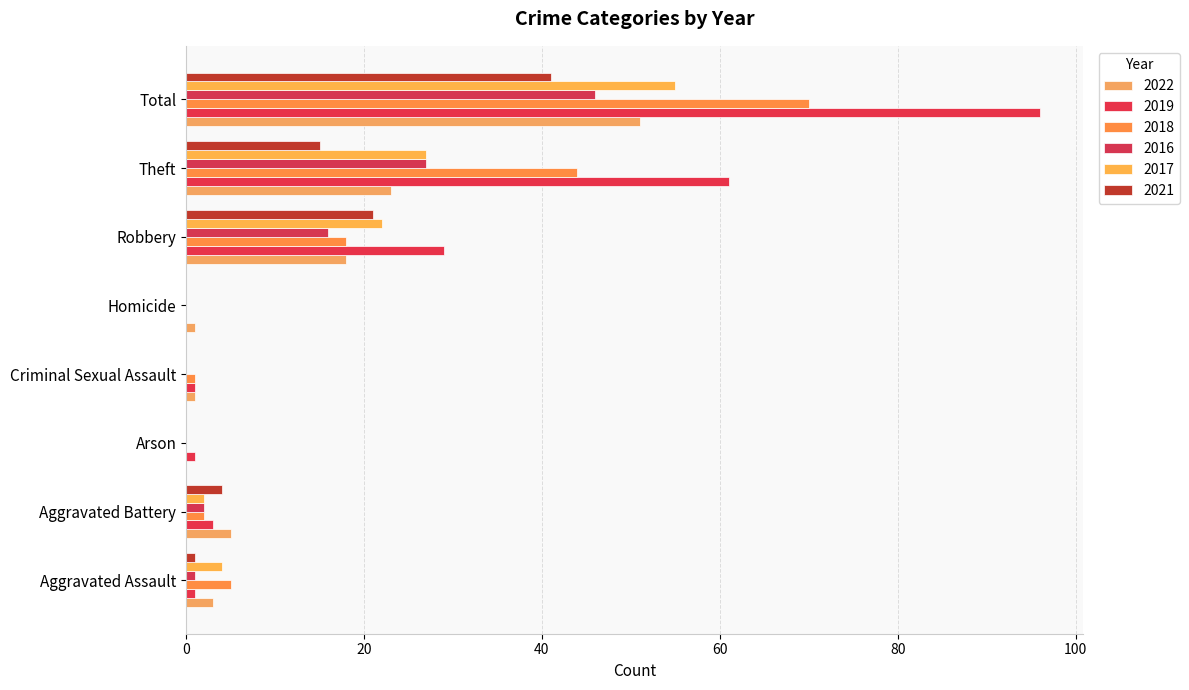

At which category is the sum across all series the highest?

Total